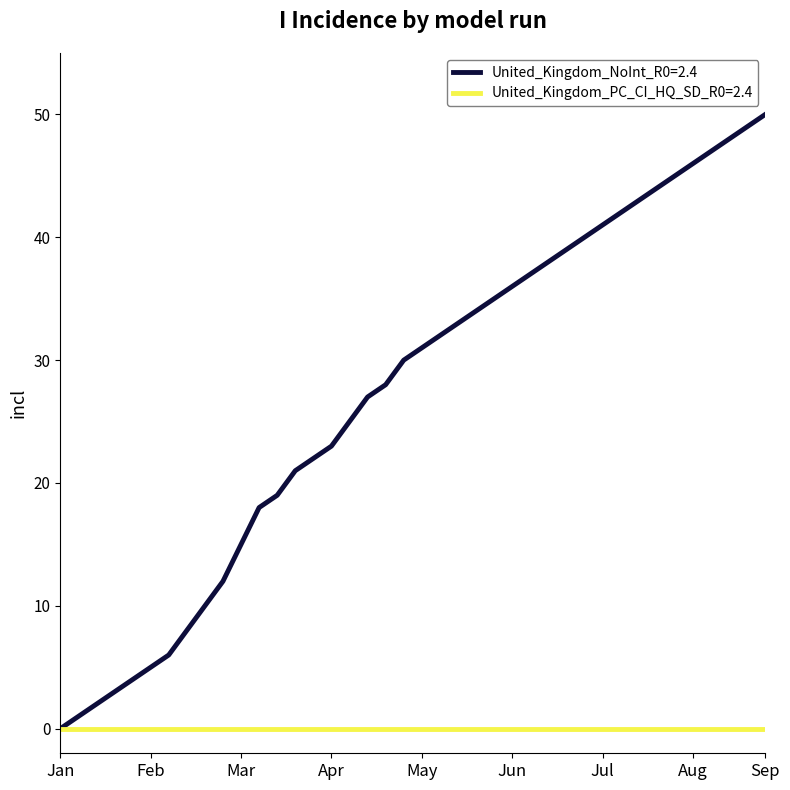

Which series has the largest range (max minus min)?

United_Kingdom_NoInt_R0=2.4